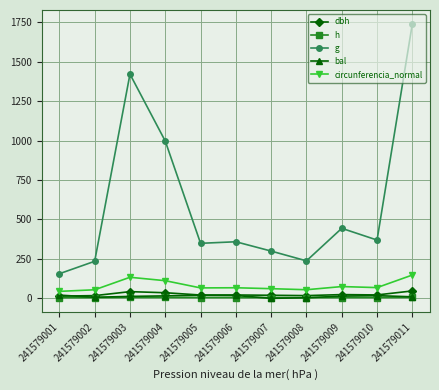

True or false: g and bal cross at least once.

False